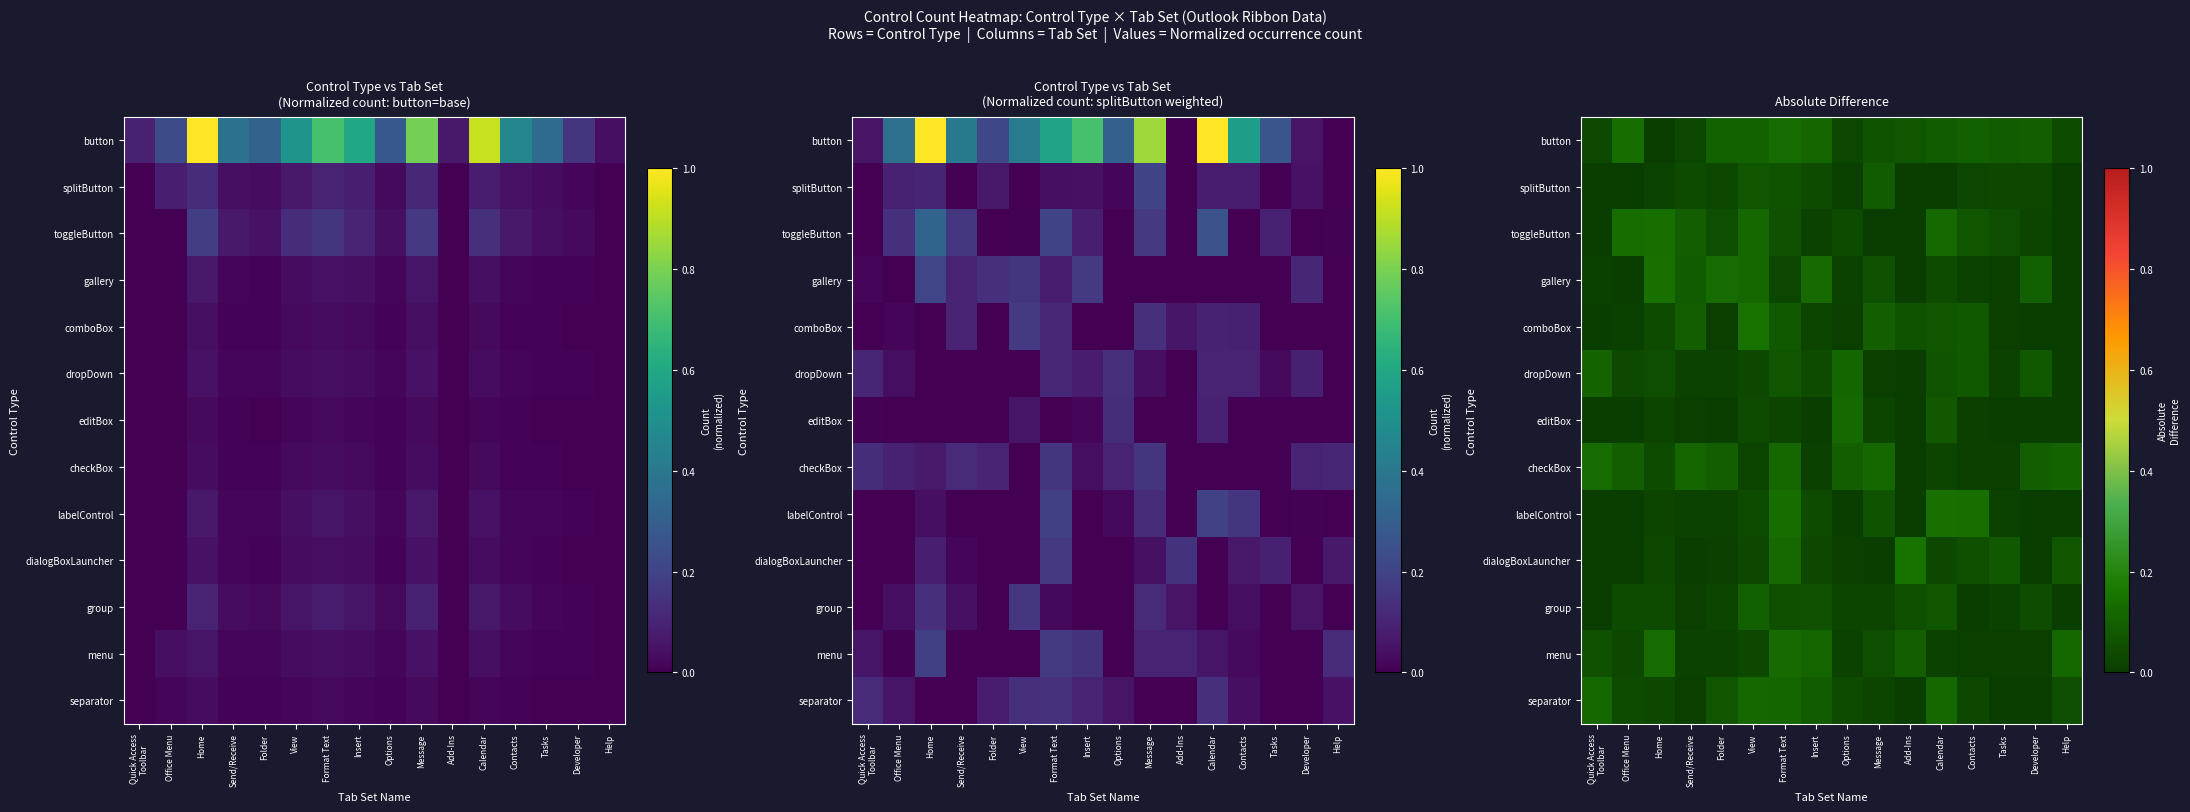

At Office Menu, list the series in order from smallest to largest.

gallery, editBox, dialogBoxLauncher, labelControl, splitButton, comboBox, menu, dropDown, group, separator, checkBox, toggleButton, button